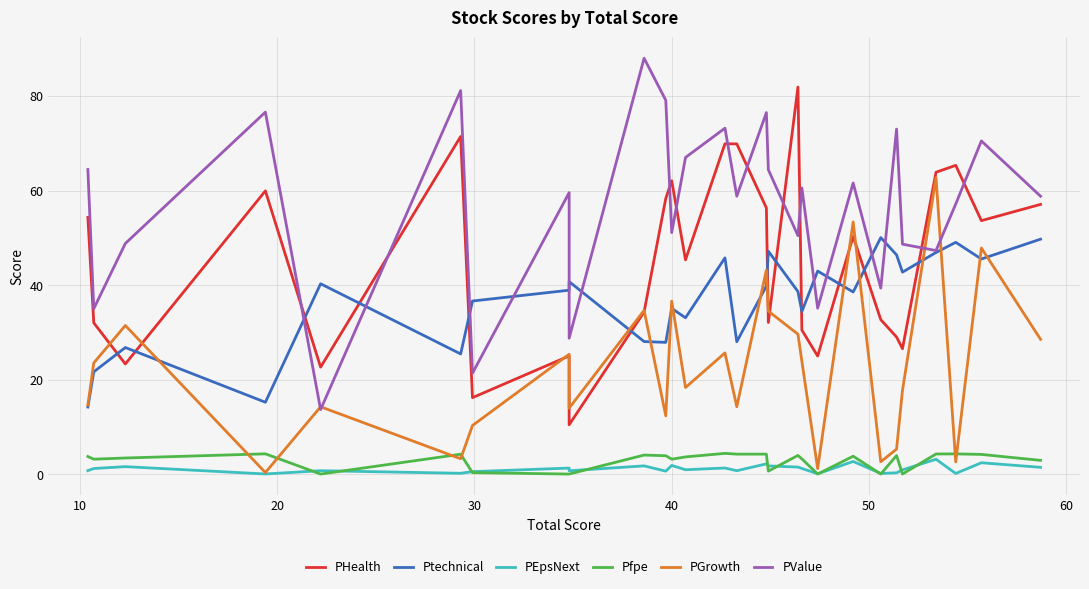

How many distinct data groups are displayed?

6